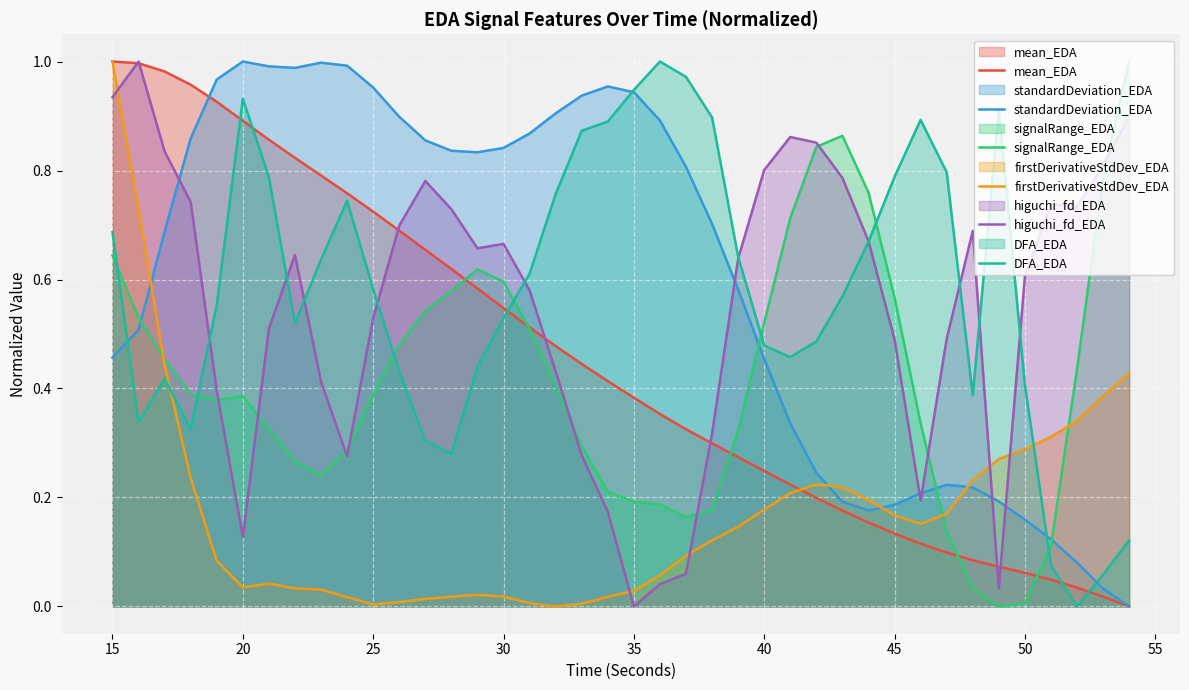

Which series ends up on top after the final intersection of firstDerivativeStdDev_EDA and higuchi_fd_EDA?

higuchi_fd_EDA